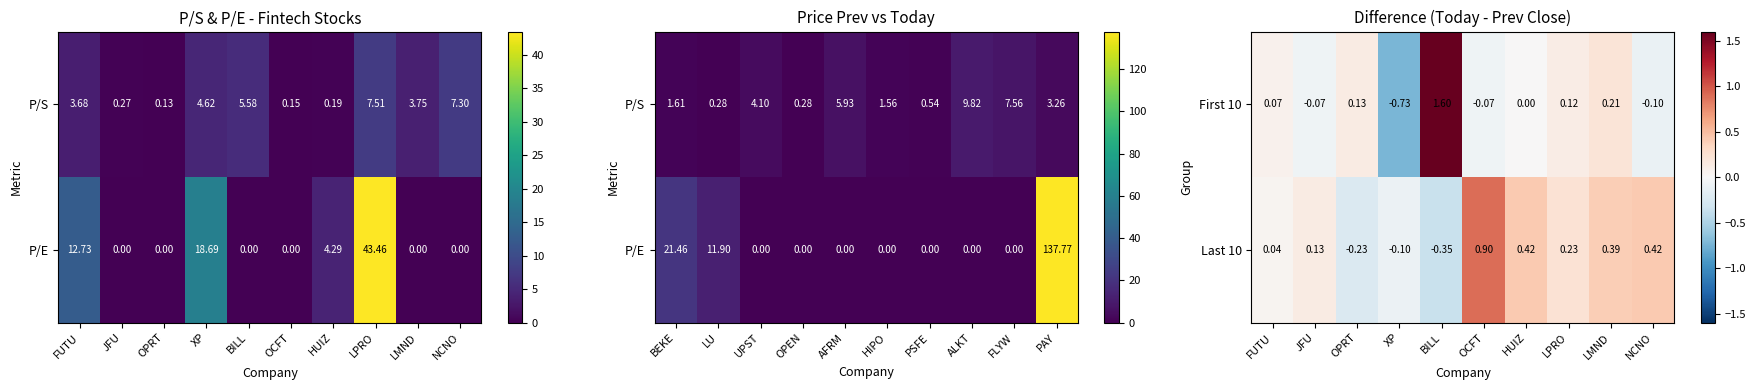

What is the difference between the highest and lowest values at NCNO?

0.5